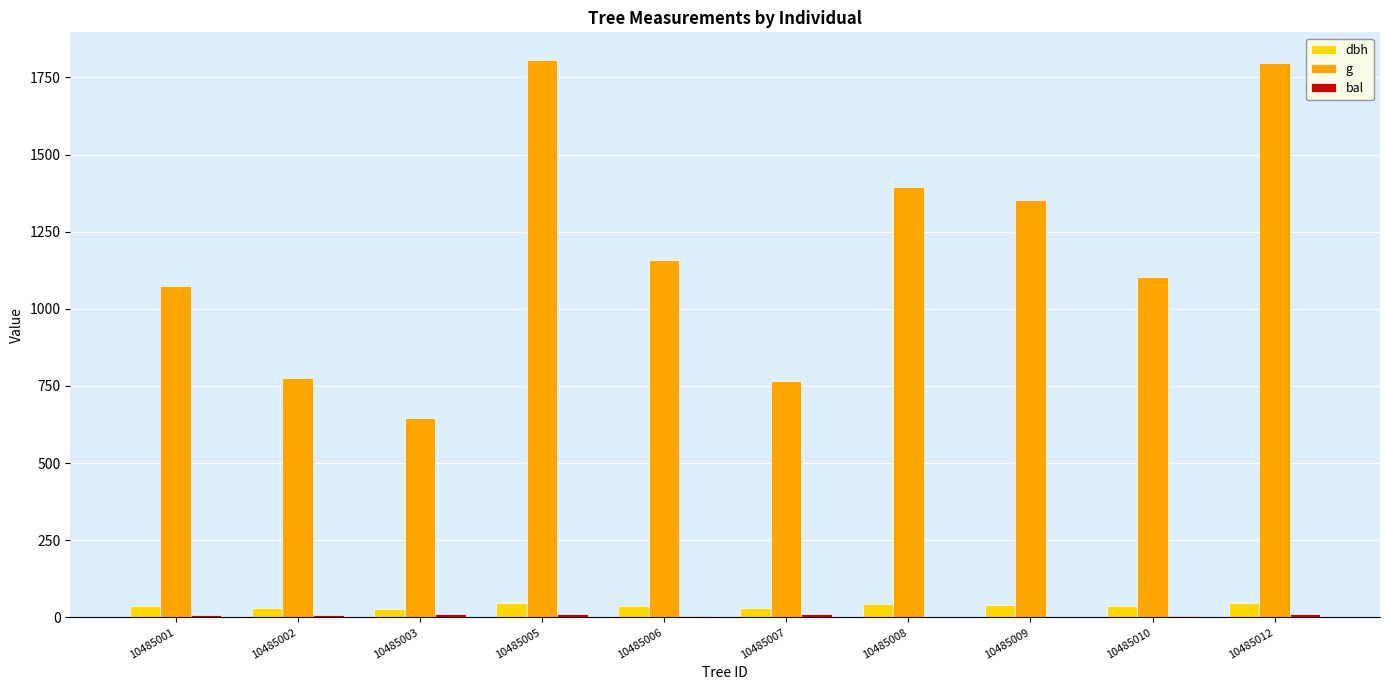

True or false: dbh has a value of 38.4 at 10485006.

True